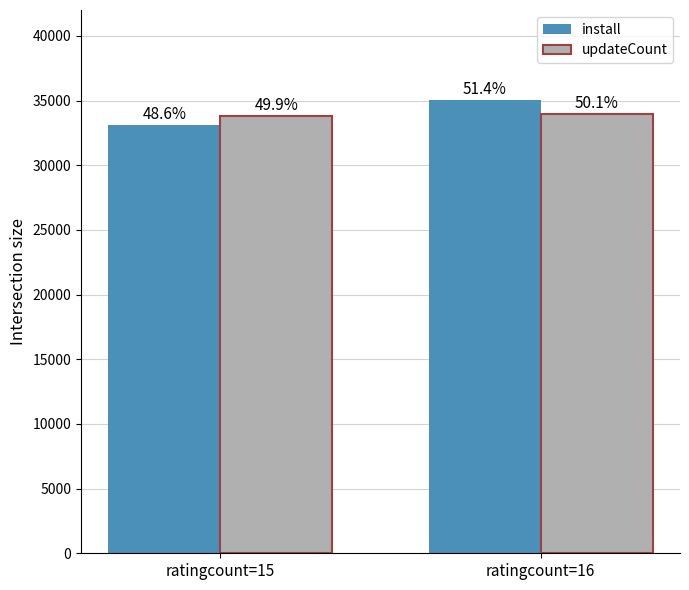

Which series has the largest range (max minus min)?

install